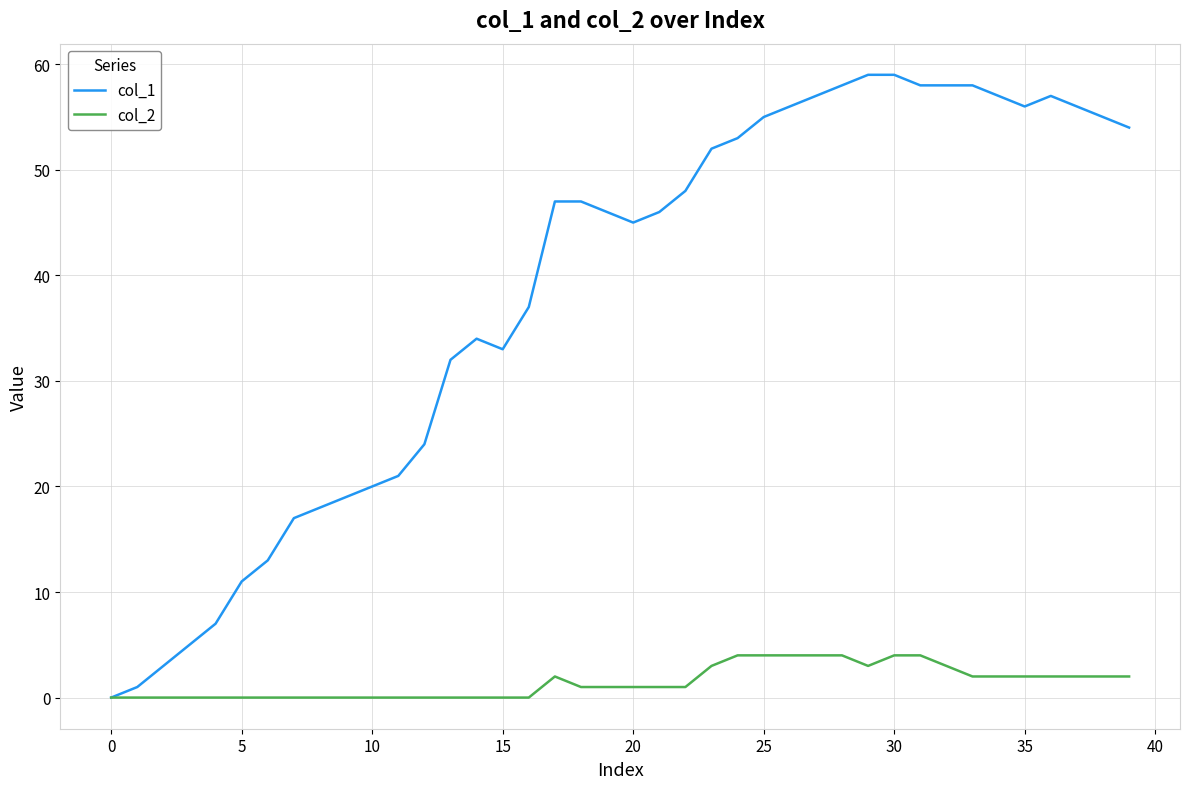

What is the maximum value shown in the chart?

59